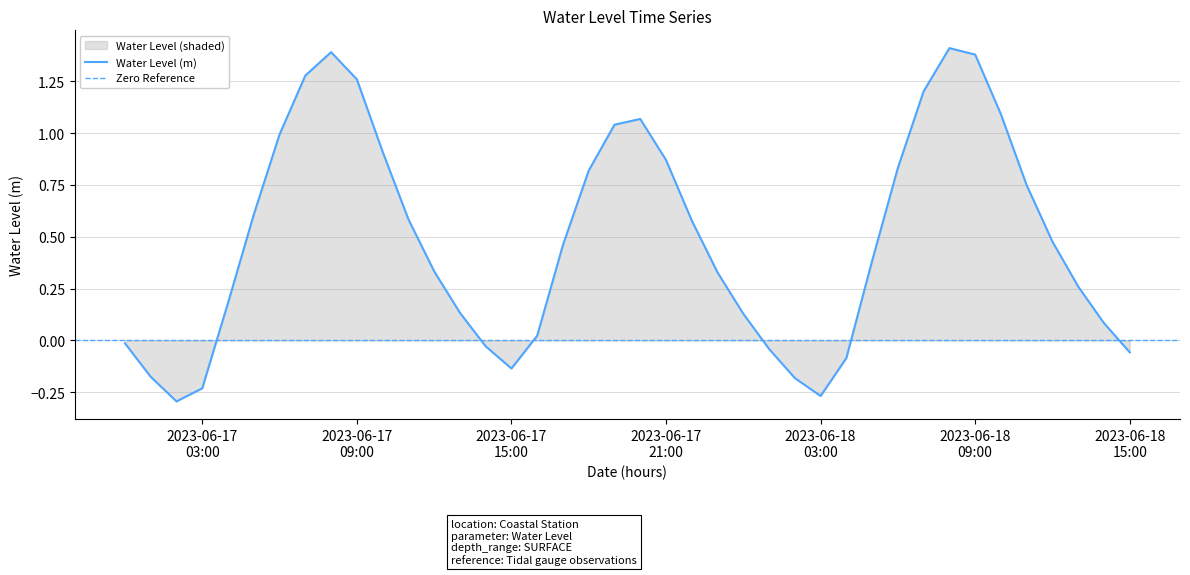

What position from the left is 2023-06-18 02:00:00?

27